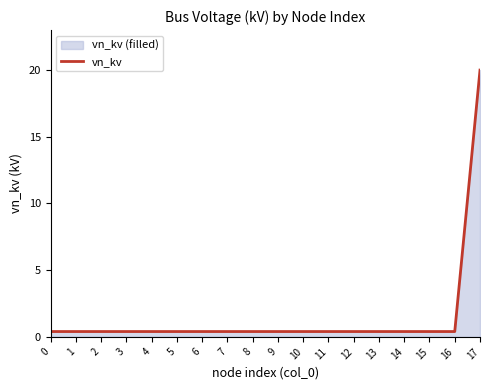

Count the number of data series in this chart.

1